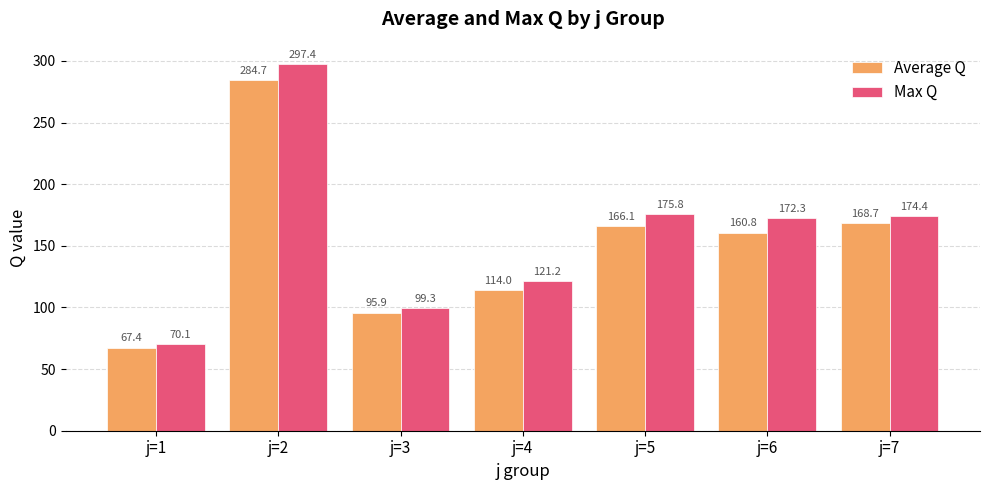

Count the number of categories in the chart.

7